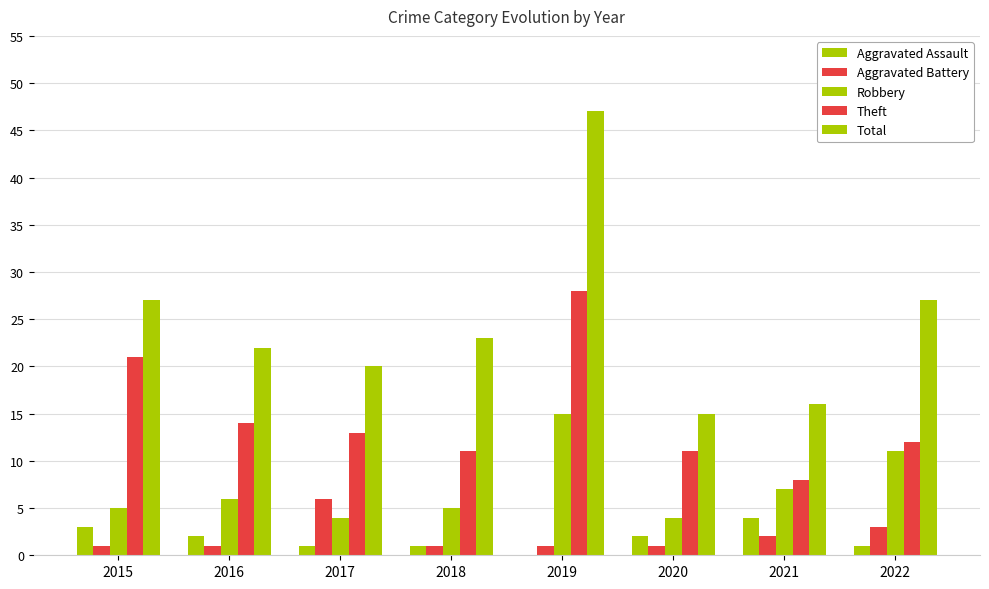

What is the value of the Aggravated Assault bar at the 7th from the left?

4